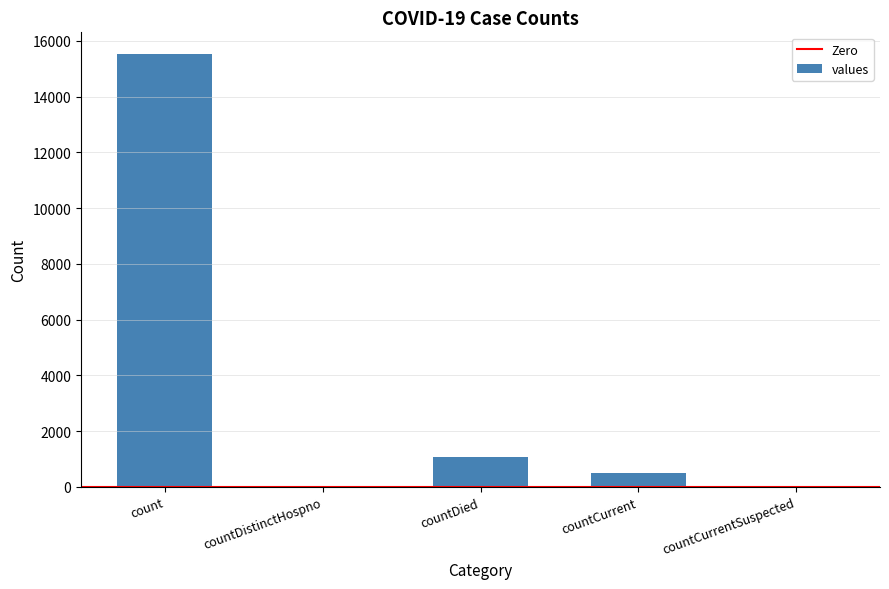

Are the bars horizontal?

No